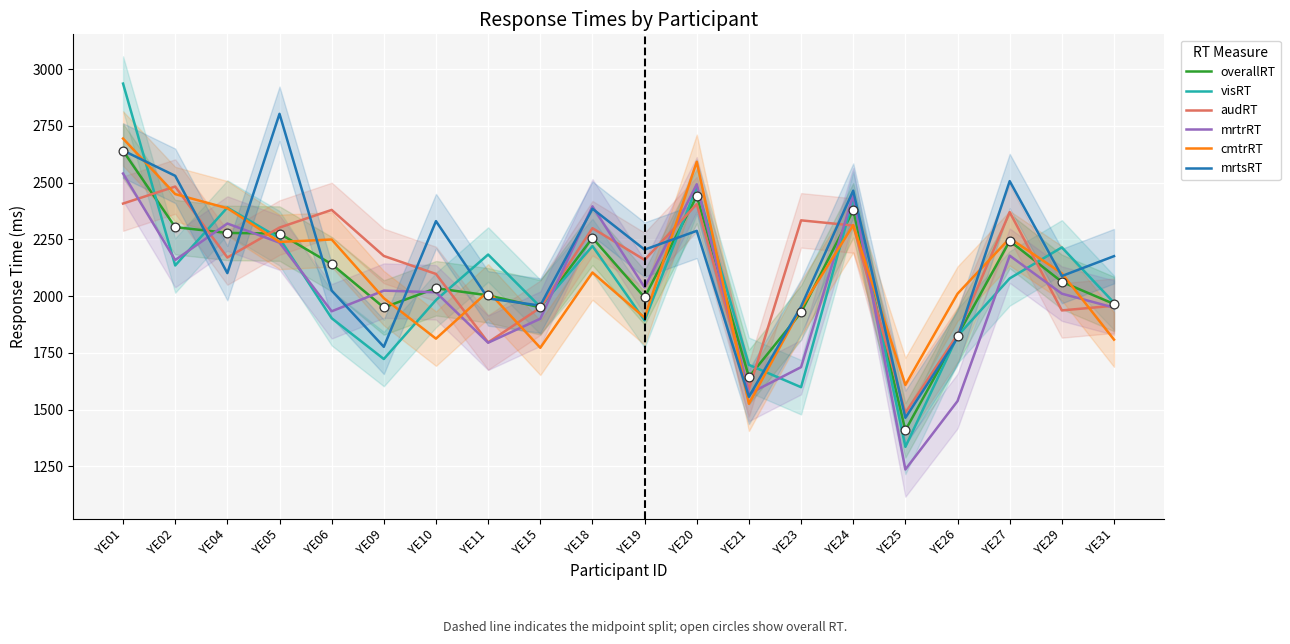

At how many categories does at least one series exceed 1323?

20